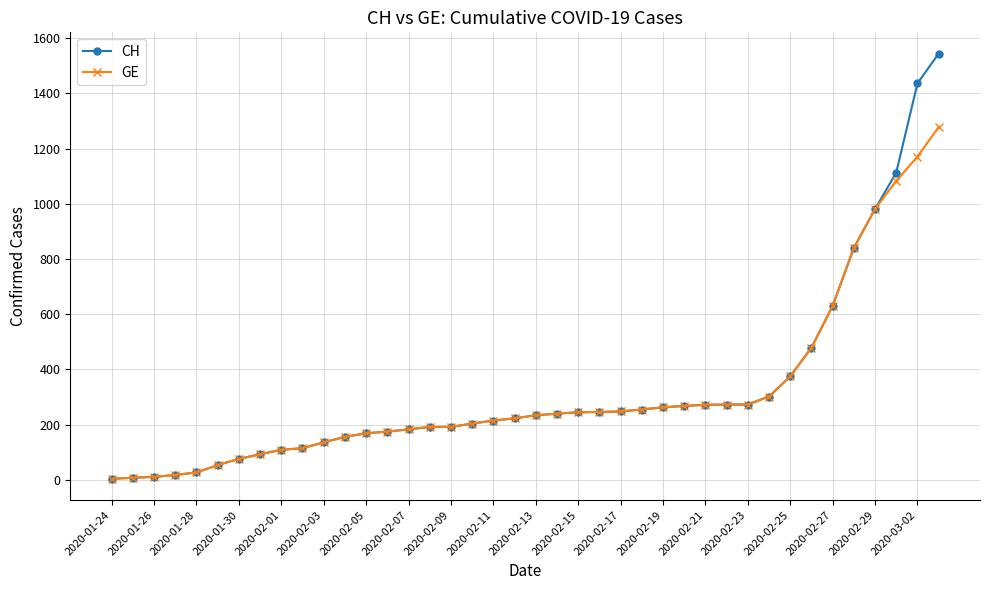

What is the maximum value for GE?

1278